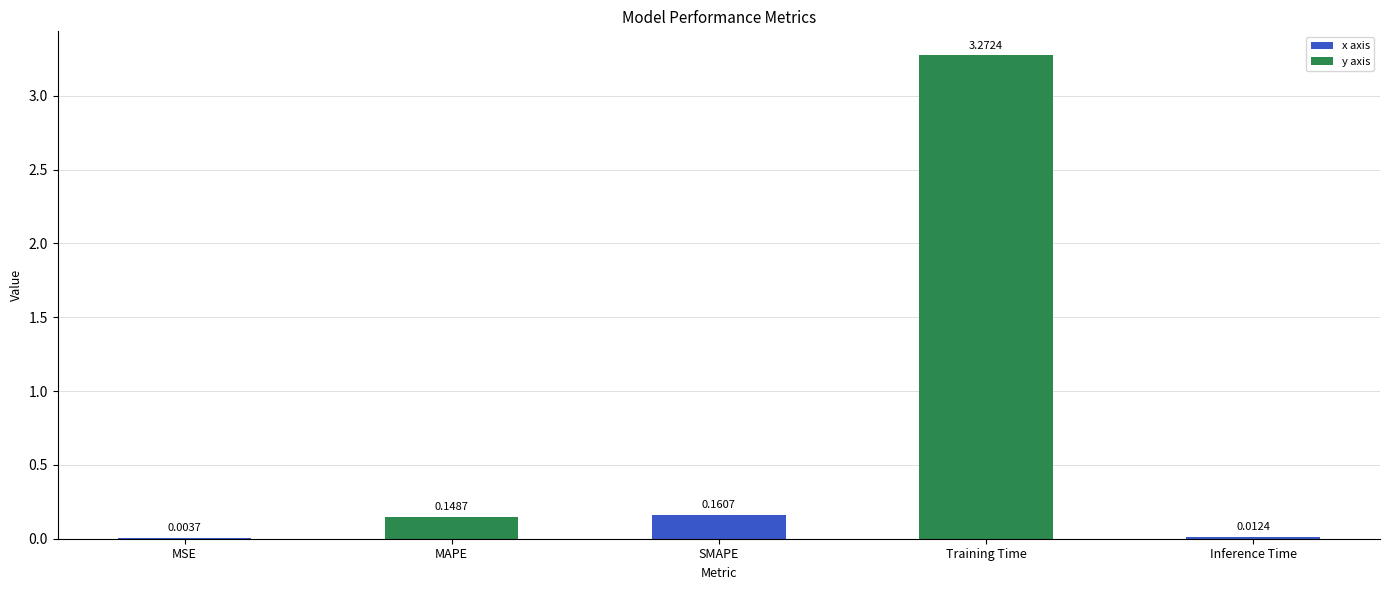

At which category does the chart reach its peak across all series?

Training Time